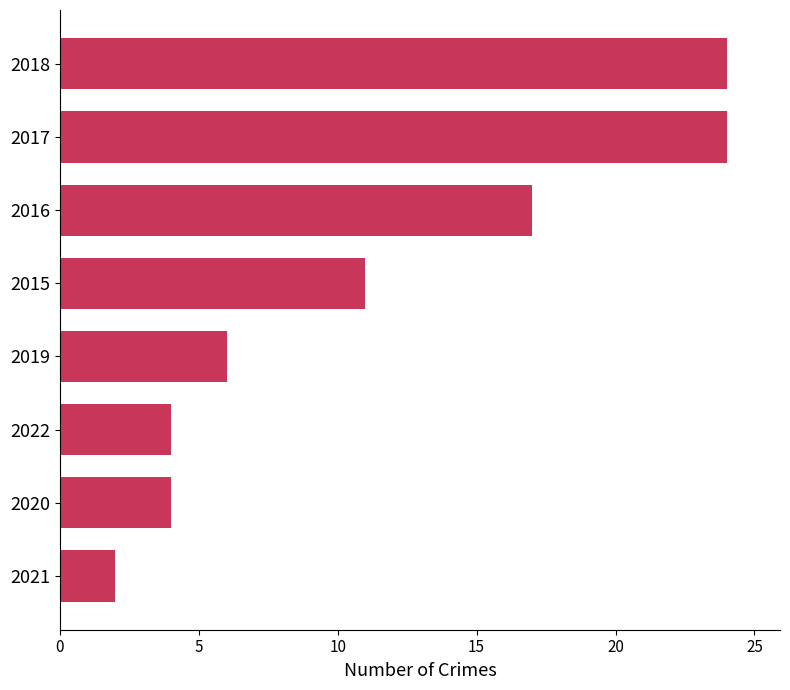

At which label is the value closest to 13?

2015